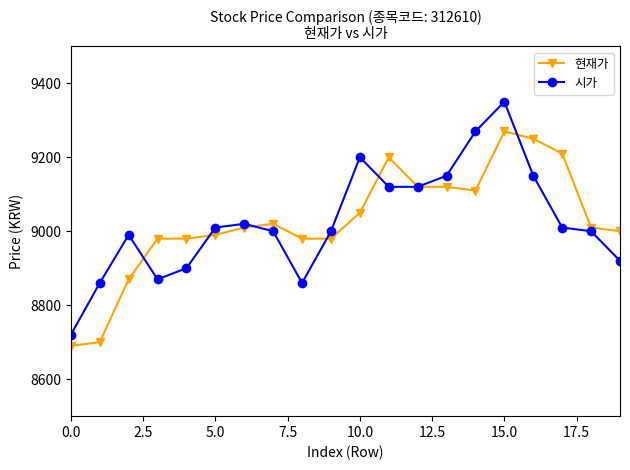

At how many categories does at least one series exceed 9093?

8